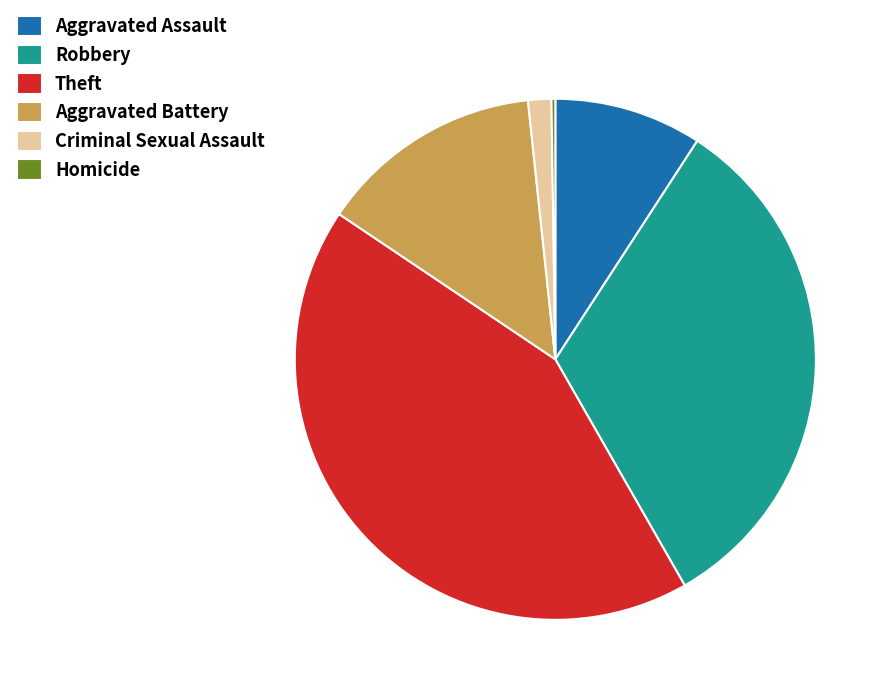

Is there a majority slice in this chart?

No